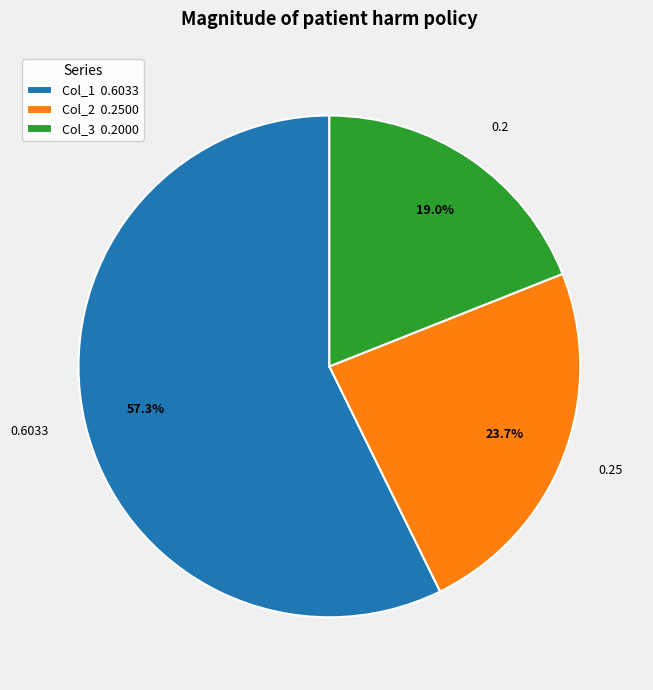

What is the largest slice in the pie chart?

Col_1 0.6033